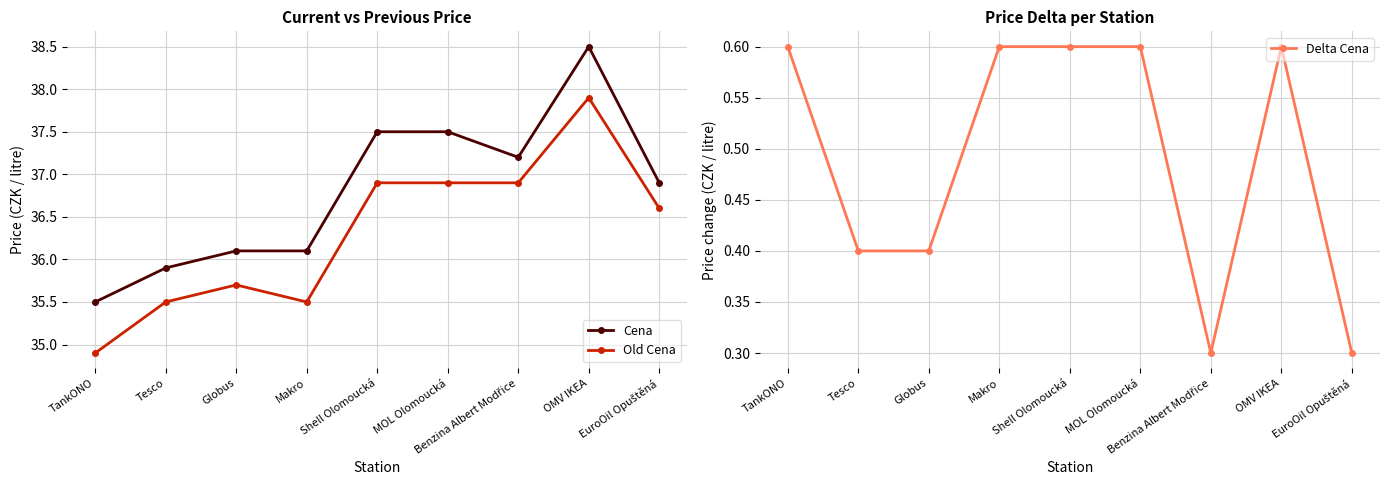

Is it true that Cena equals 52.9 at Tesco?

False